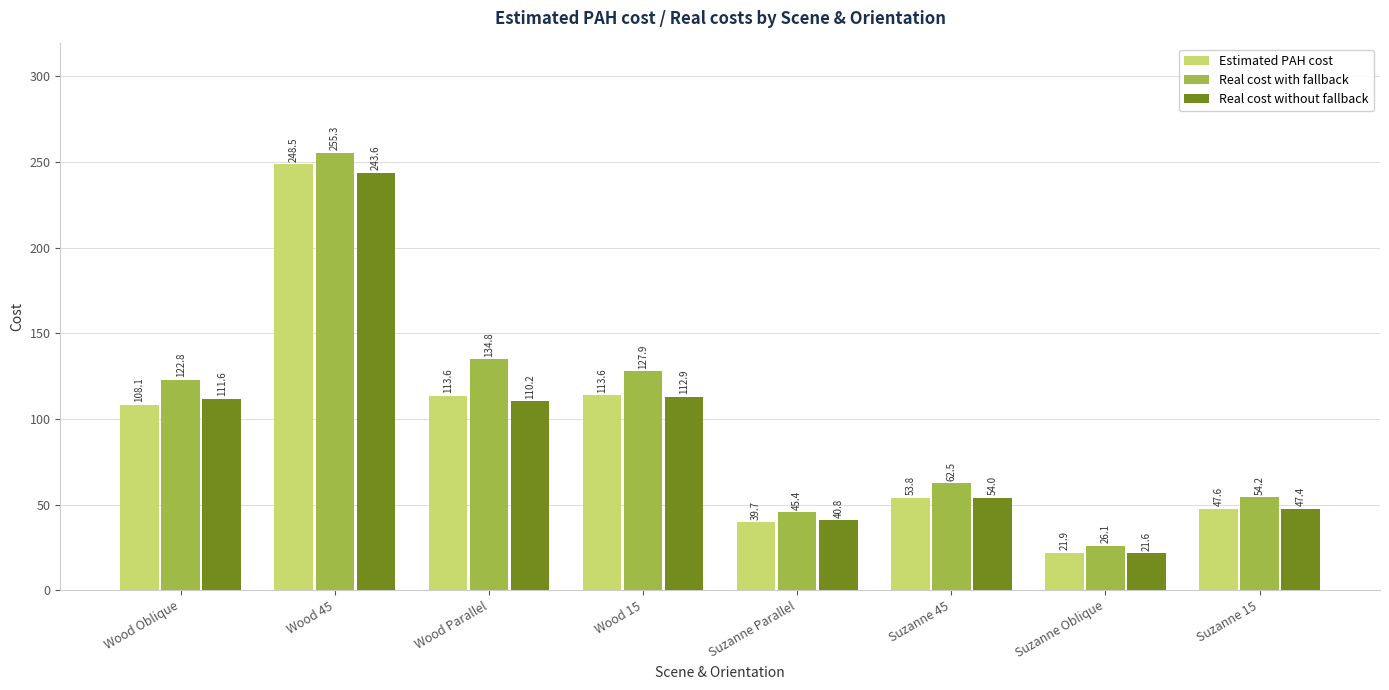

What is the difference between the Real cost without fallback values at Suzanne 45 and Suzanne Oblique?

32.4